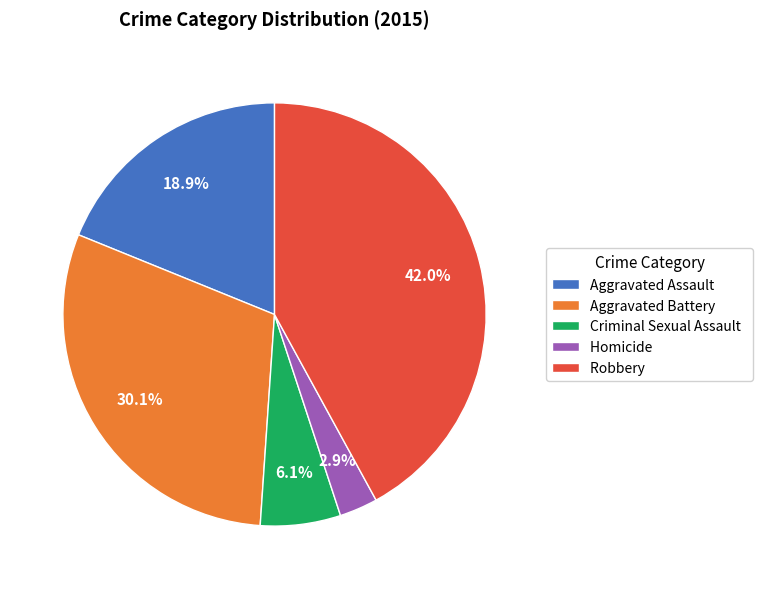

To the nearest percent, what is the average slice percentage?

20%